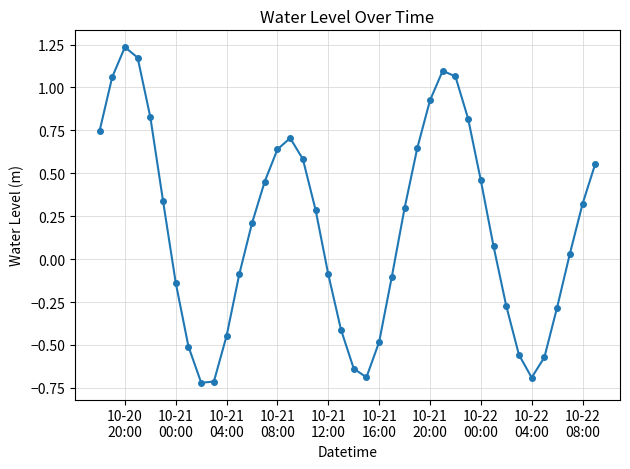

What is the difference between the maximum and second lowest values?

1.9